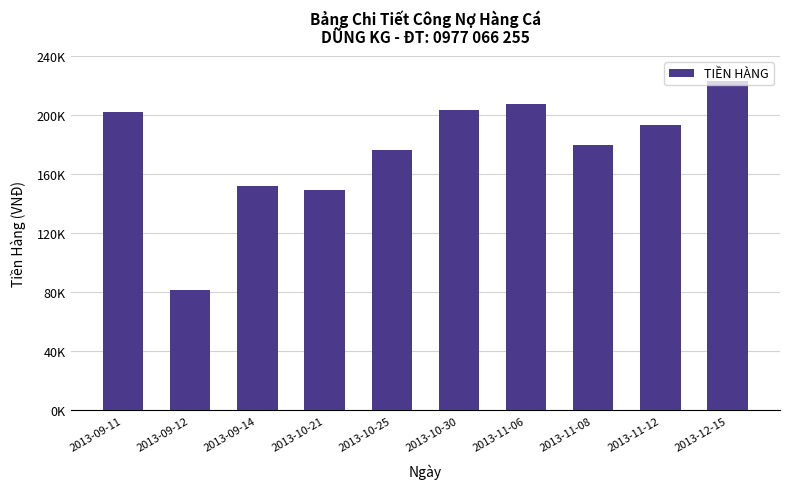

What is the value of the 4th bar from the left?

149199